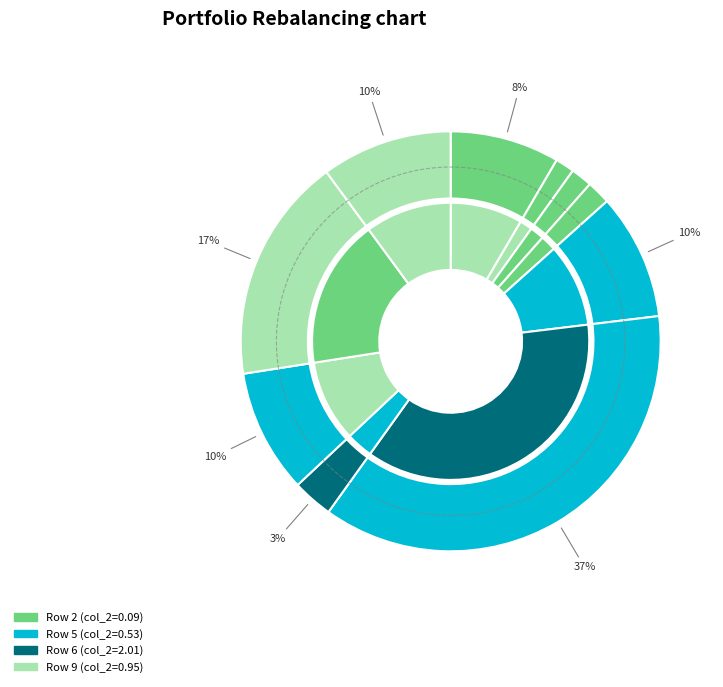

How many segments does this pie chart have?

10